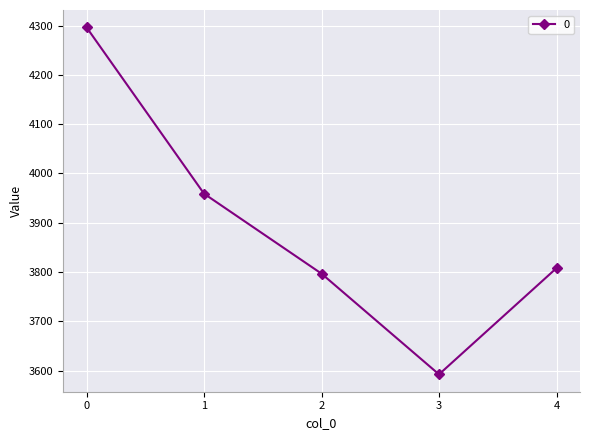

Is this an area chart (filled region under the line)?

No